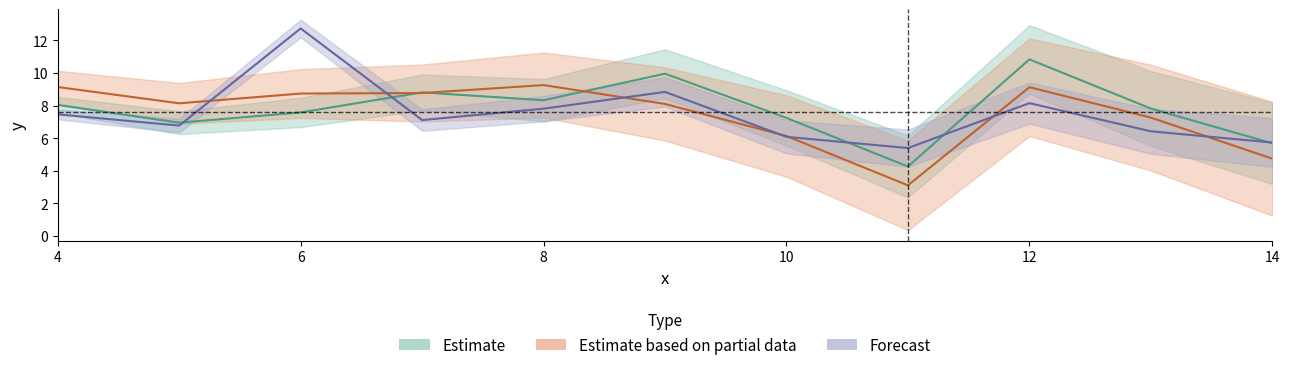

How many interior local peaks does the c_y series have?

3